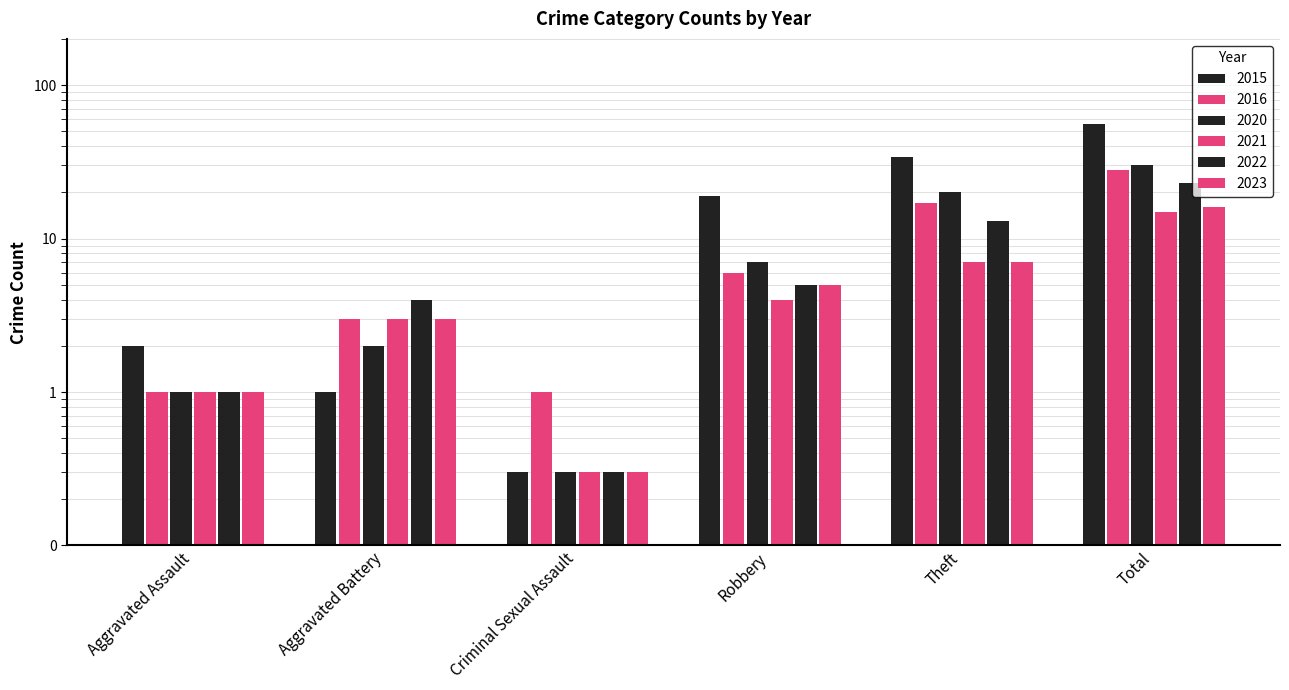

Is it true that 2021 equals 15.0 at Total?

True